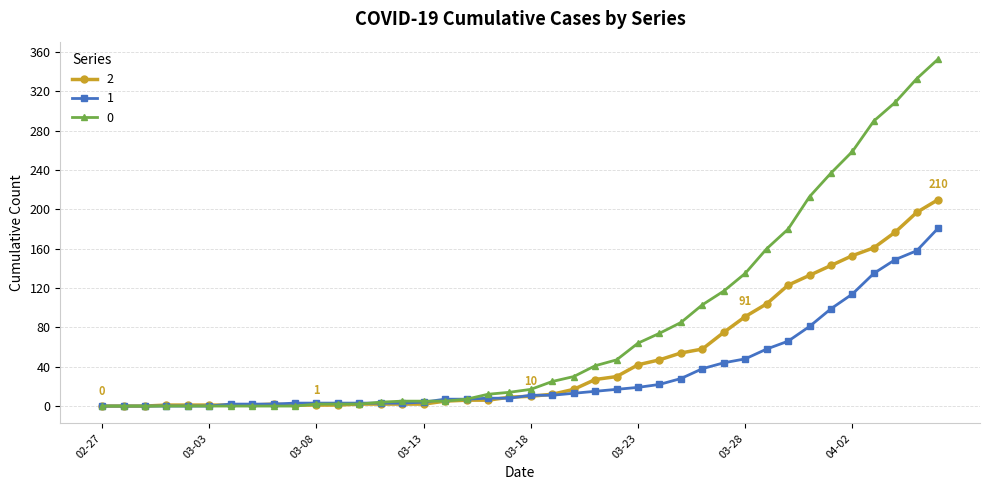

Rank the series by their maximum value, from highest to lowest.

0, 2, 1